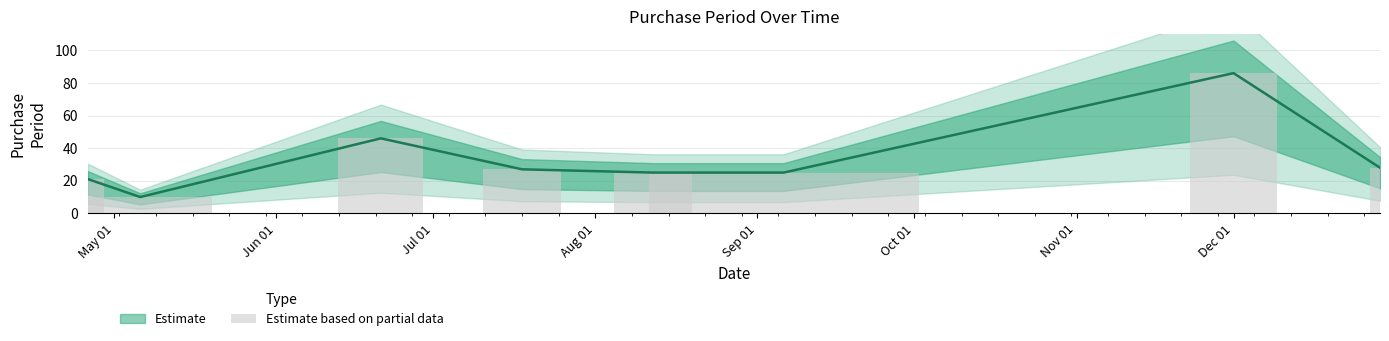

True or false: the data shows 25 at Oct 01.

True